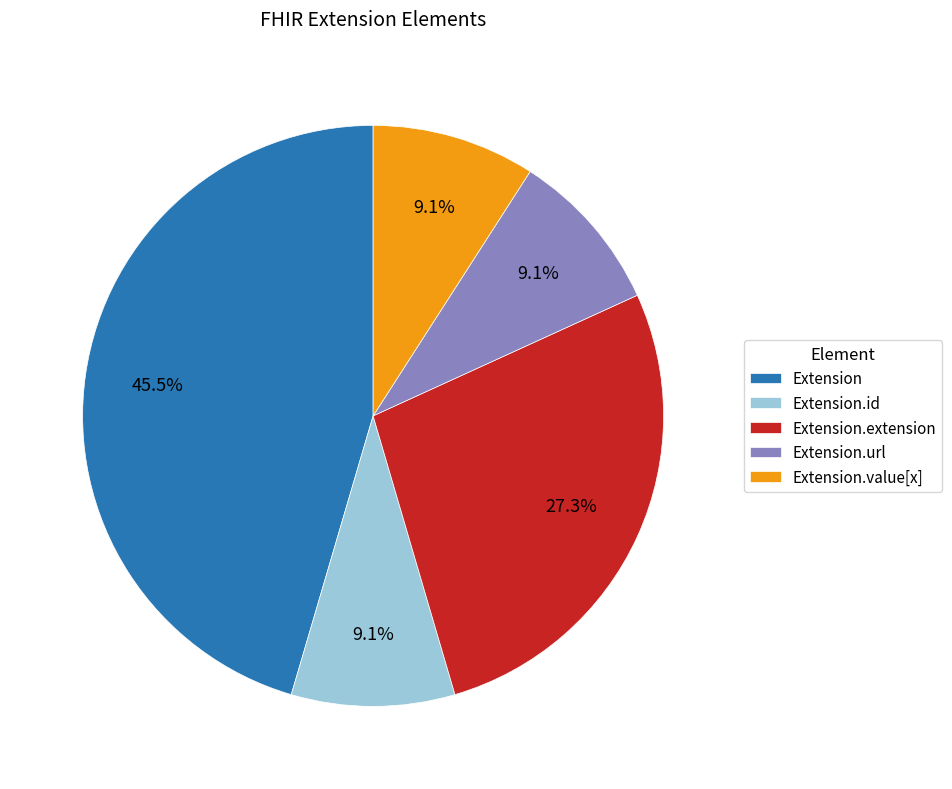

Combined, do Extension.extension and Extension.id account for over 50%?

No